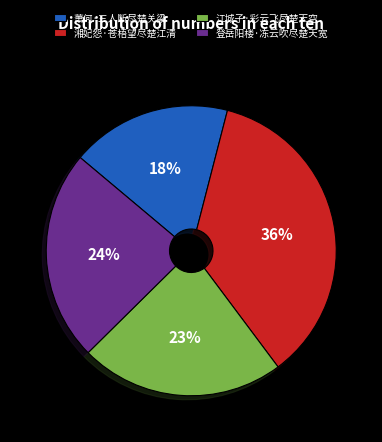

To the nearest percent, what is the difference between the largest and smallest slice percentages?

18%